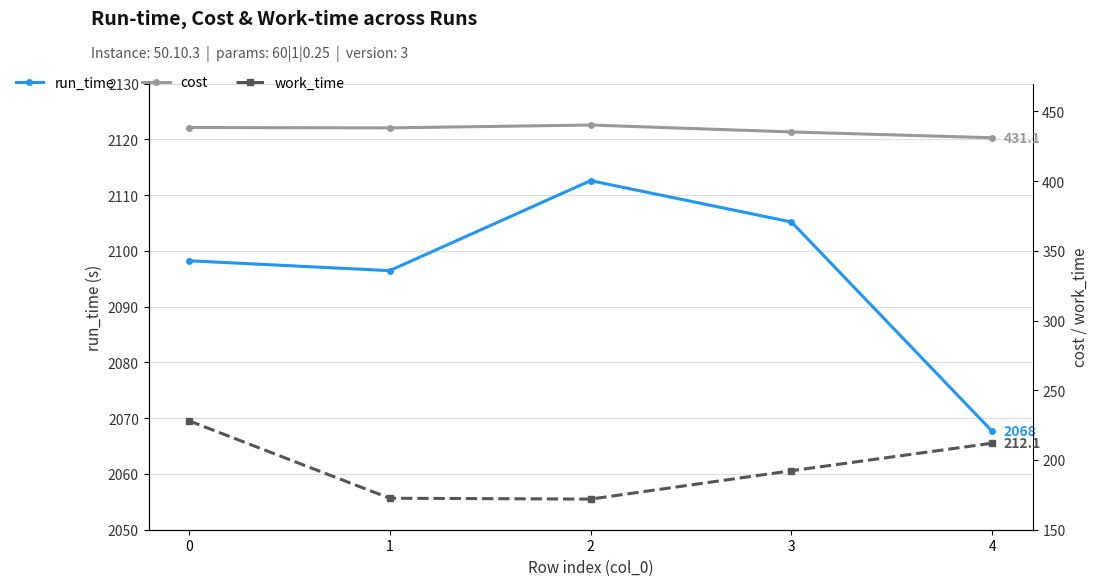

What is the greatest value displayed?

2112.6